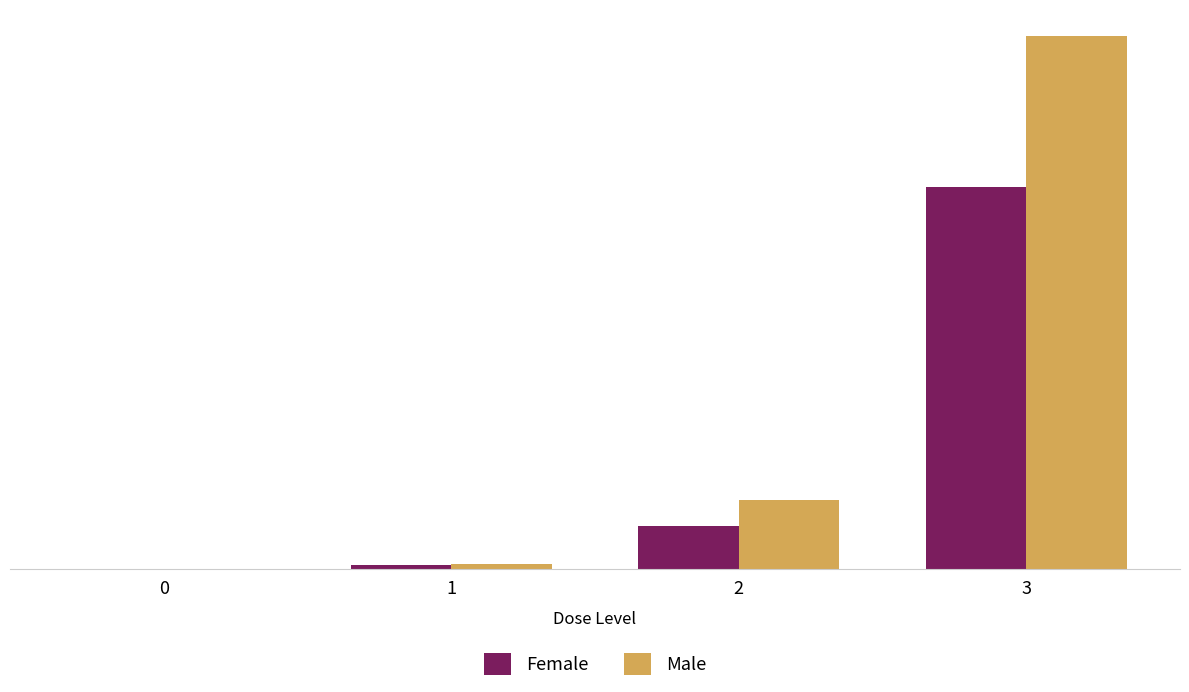

The Female series shows 124.8 at 3. True or false?

True